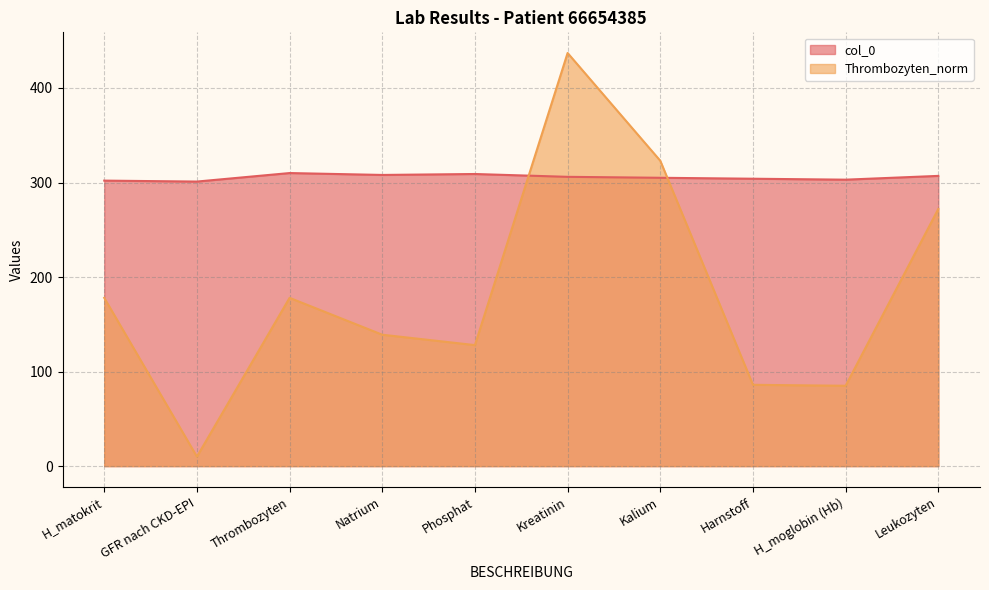

What is the difference between the Thrombozyten_norm values at H_moglobin (Hb) and Kalium?

238